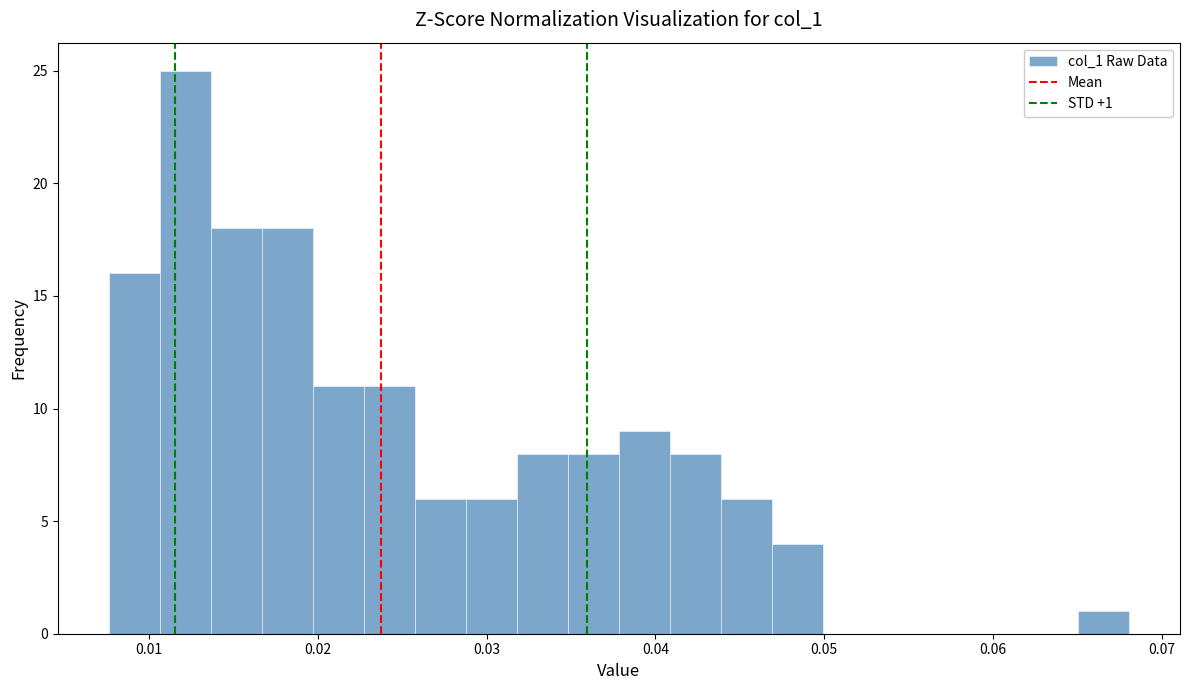

Read against the x-axis, roughly where is the centre of the tallest bar?

0.012